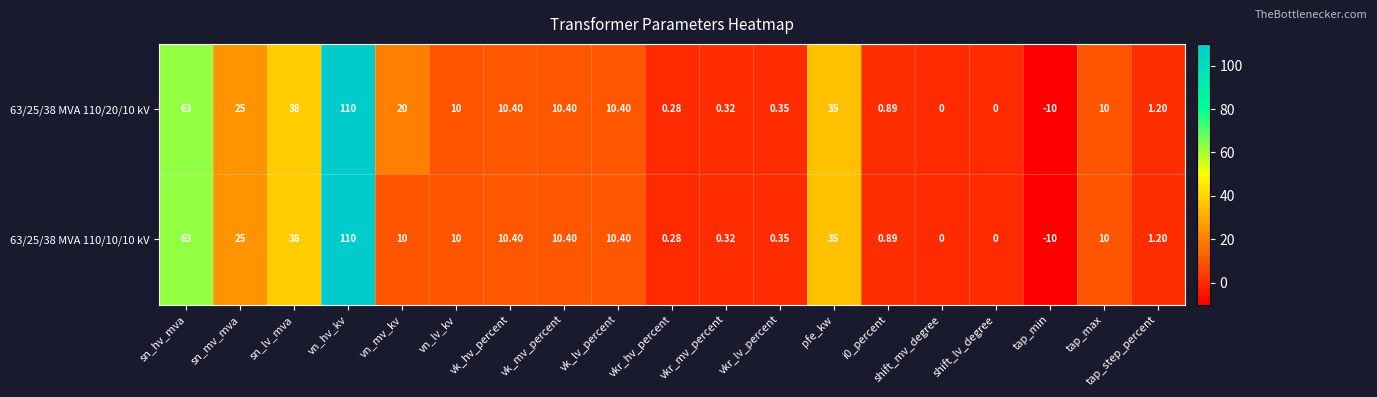

At which category is the sum across all series the highest?

vn_hv_kv